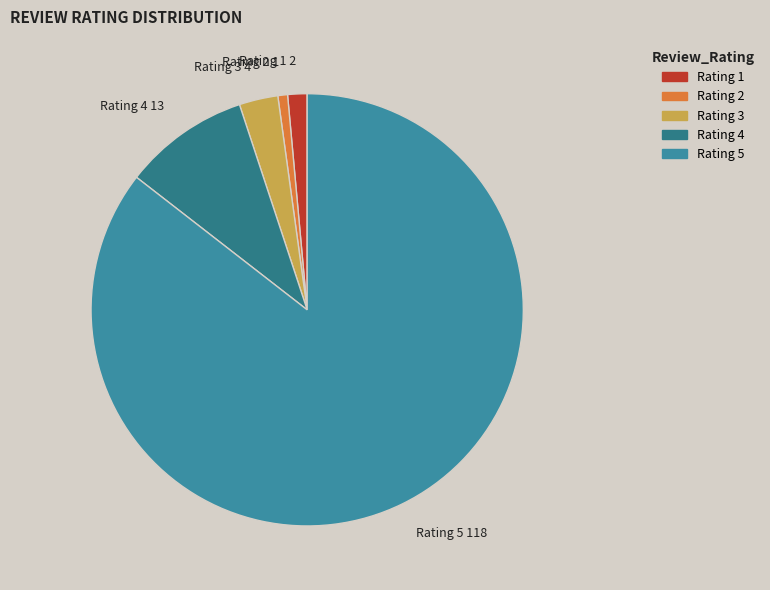

What is the ratio of the value at Rating 4 to the value at Rating 2?

13.0